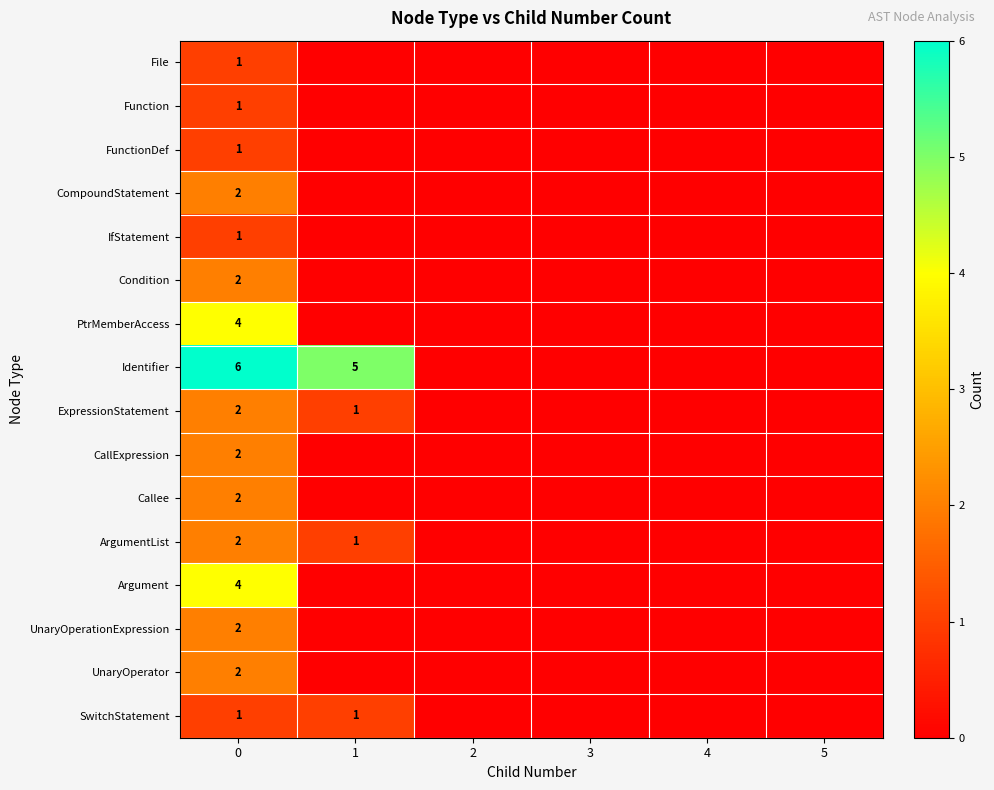

Reading left to right, transcribe all the data shown in this chart.

row_0: 1	0	0	0	0	0
row_1: 1	0	0	0	0	0
row_2: 1	0	0	0	0	0
row_3: 2	0	0	0	0	0
row_4: 1	0	0	0	0	0
row_5: 2	0	0	0	0	0
row_6: 4	0	0	0	0	0
row_7: 6	5	0	0	0	0
row_8: 2	1	0	0	0	0
row_9: 2	0	0	0	0	0
row_10: 2	0	0	0	0	0
row_11: 2	1	0	0	0	0
row_12: 4	0	0	0	0	0
row_13: 2	0	0	0	0	0
row_14: 2	0	0	0	0	0
row_15: 1	1	0	0	0	0